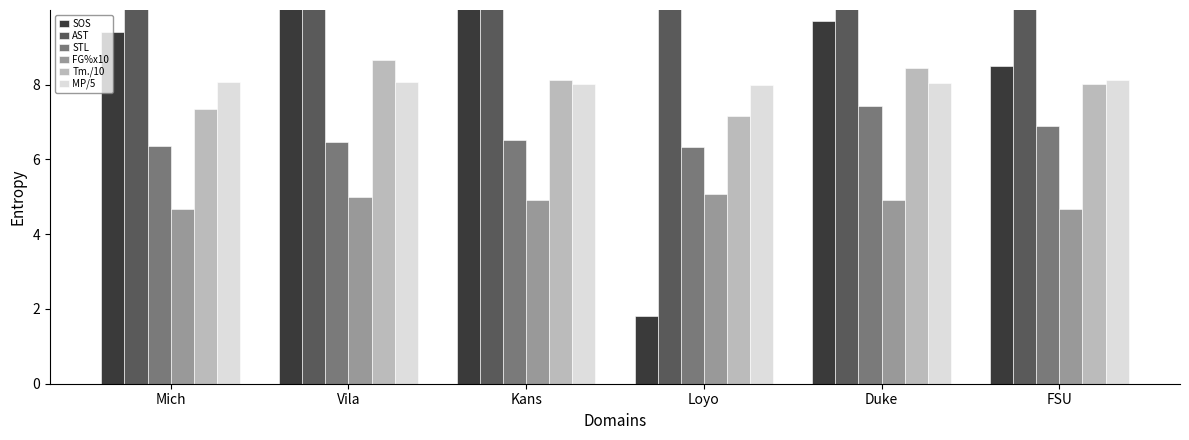

What position from the left is Loyo?

4